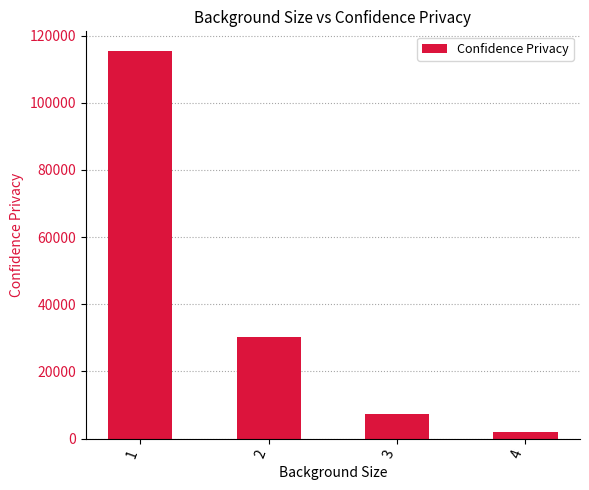

Rank the categories by value from lowest to highest.

4, 3, 2, 1